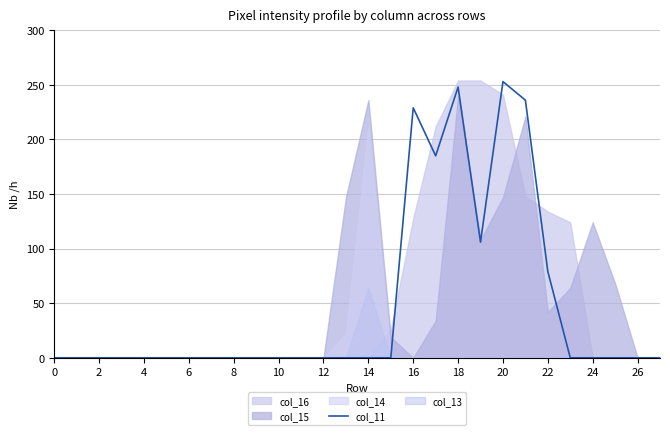

What is the highest value of the col_11 series?

253